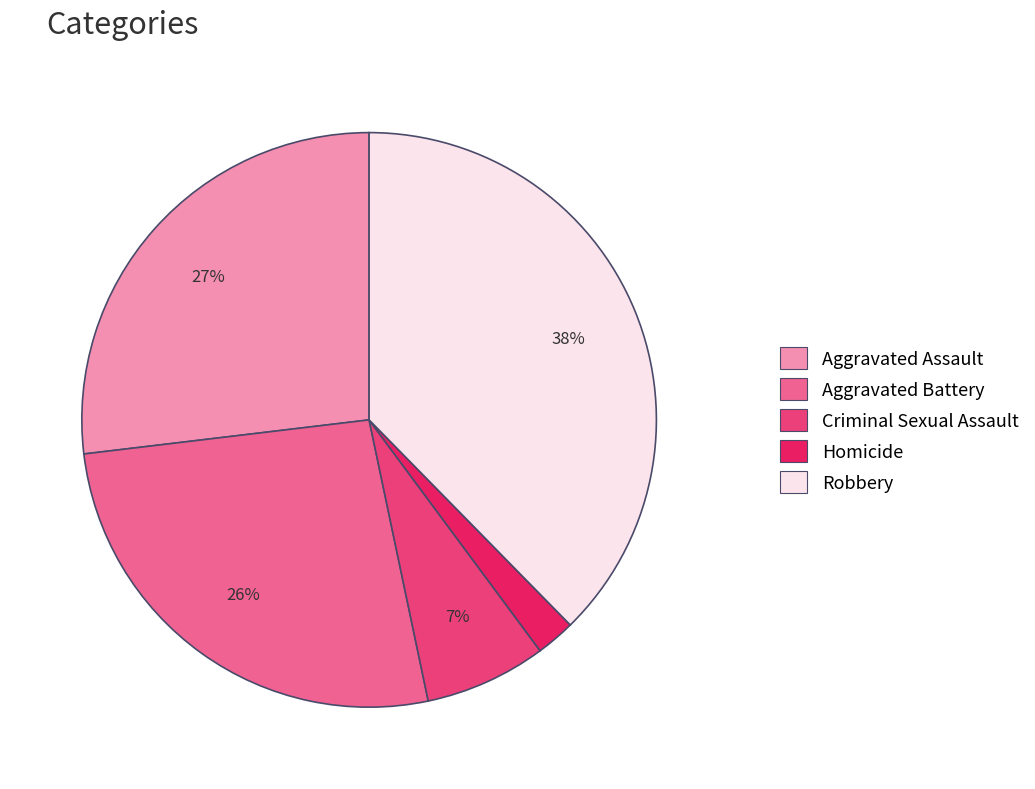

What percentage is the Criminal Sexual Assault slice, to the nearest percent?

7%